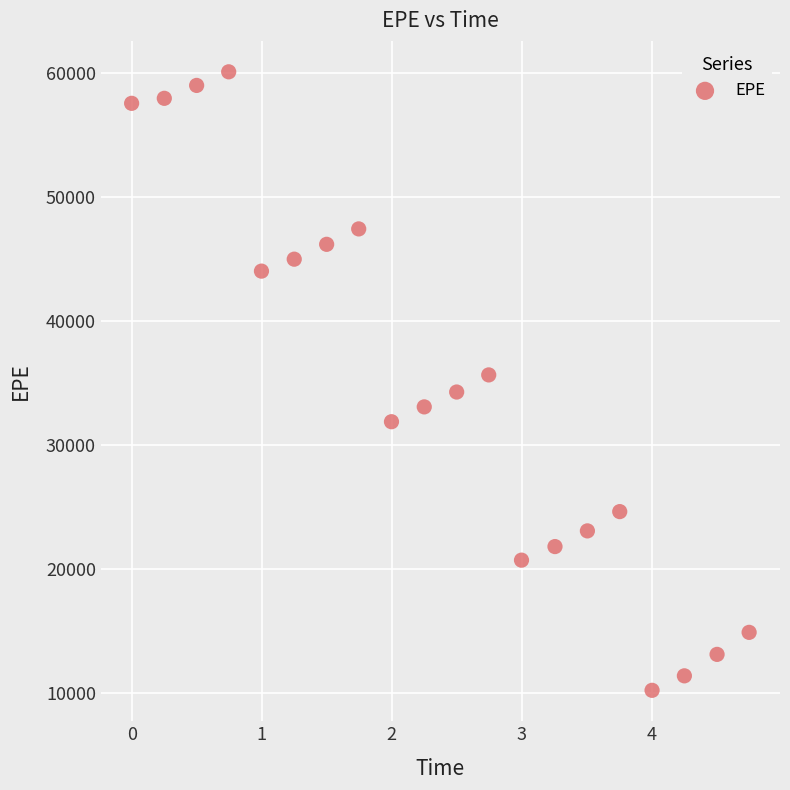

What is the range of X values (max minus min)?

4.7